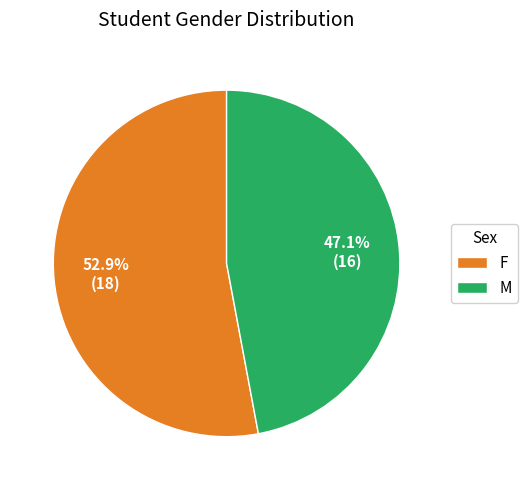

How many slices are in this pie chart?

2